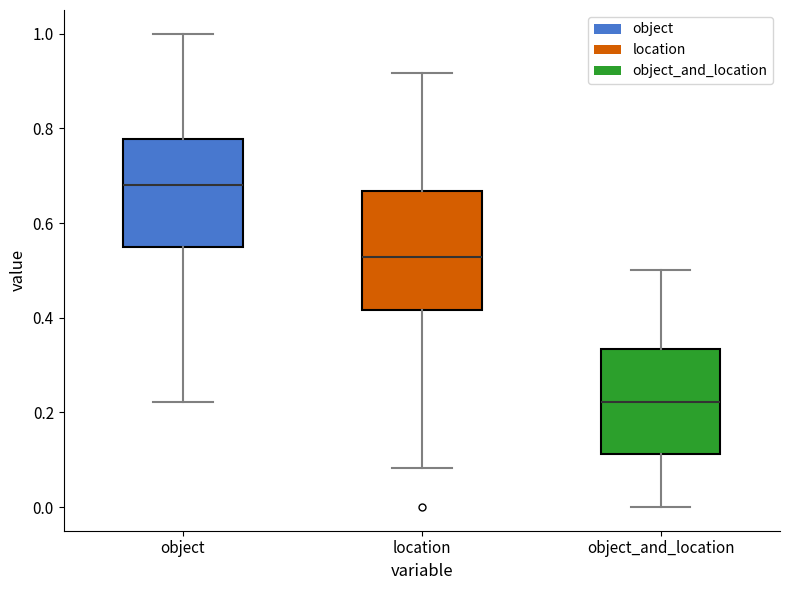

Reading left to right, read every box against the y-axis: the position of its median line, the range the box covers, and the ends of its whiskers. The values are not printed on the chart, so give them approximately, as read against the axis.

object: median 0.68, box 0.54 to 0.78, whiskers 0.22 to 1.00
location: median 0.52, box 0.42 to 0.66, whiskers 0.08 to 0.92
object_and_location: median 0.22, box 0.12 to 0.34, whiskers 0.00 to 0.50